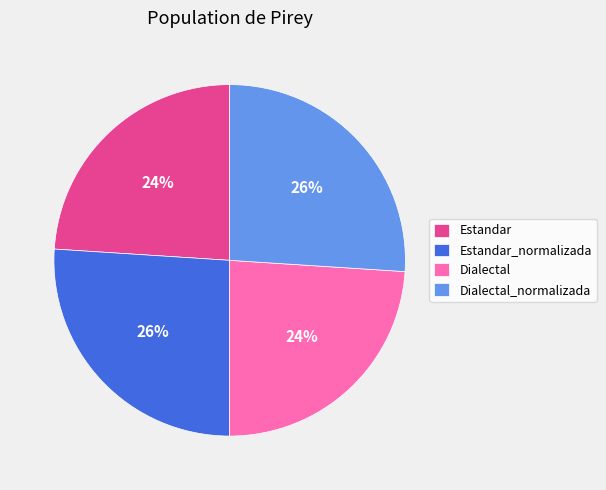

Between Estandar and Estandar_normalizada, which is larger?

Estandar_normalizada